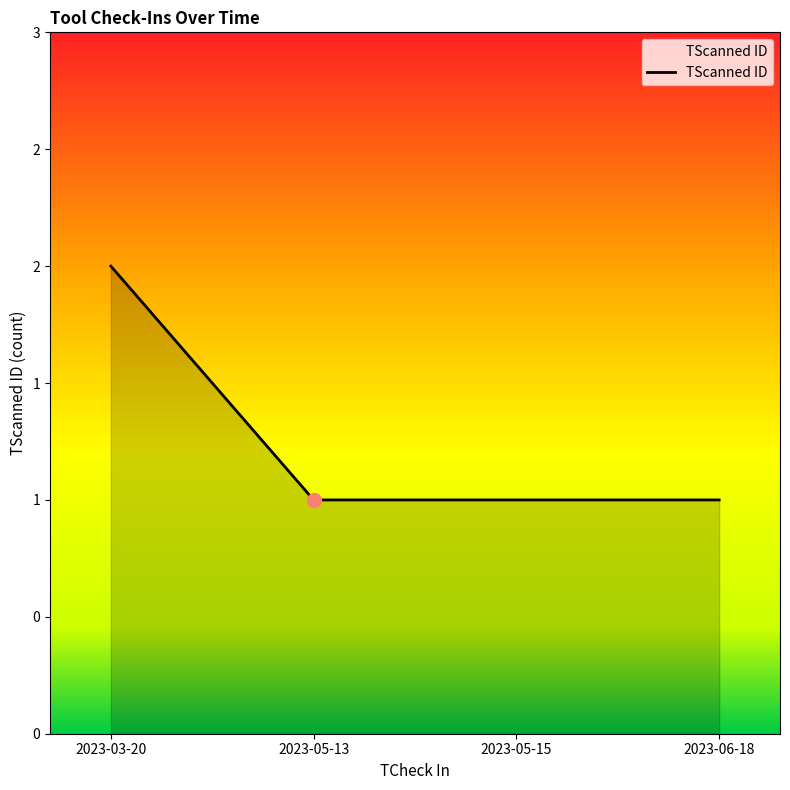

Does the chart have visible grid lines?

No